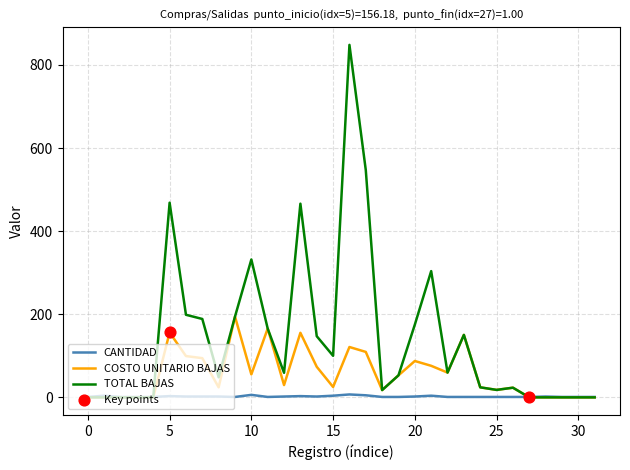

List the series in order of their overall mean, lowest first.

CANTIDAD, COSTO UNITARIO BAJAS, TOTAL BAJAS